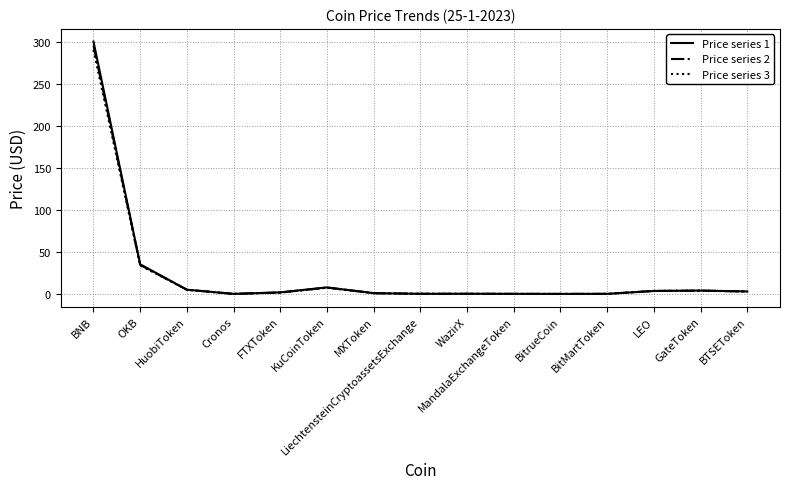

The Price series 1 series shows 7.8 at KuCoinToken. True or false?

True